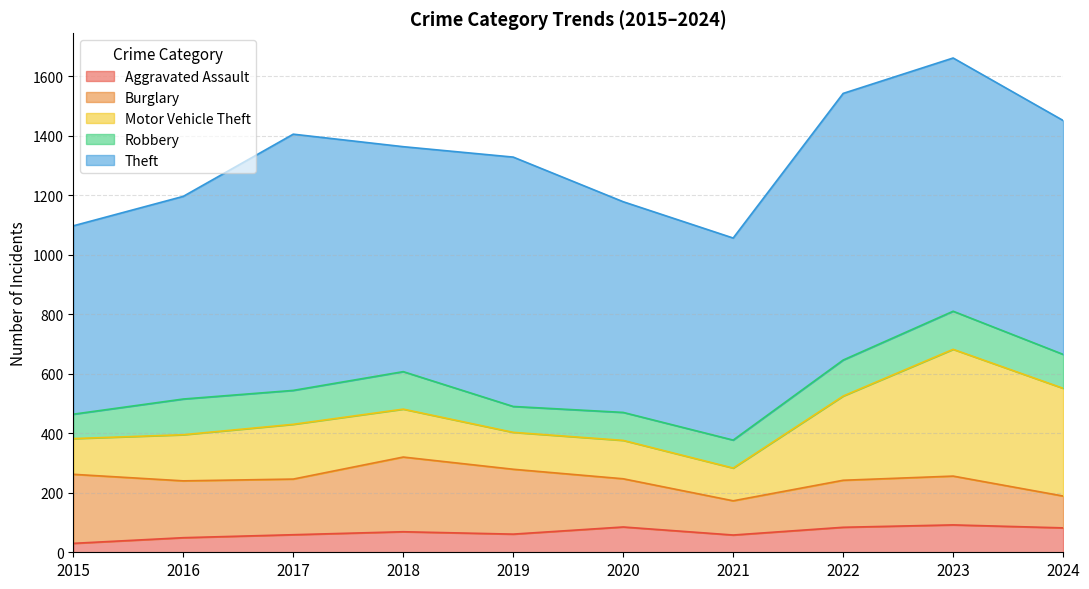

Which series has the widest spread of values?

Motor Vehicle Theft